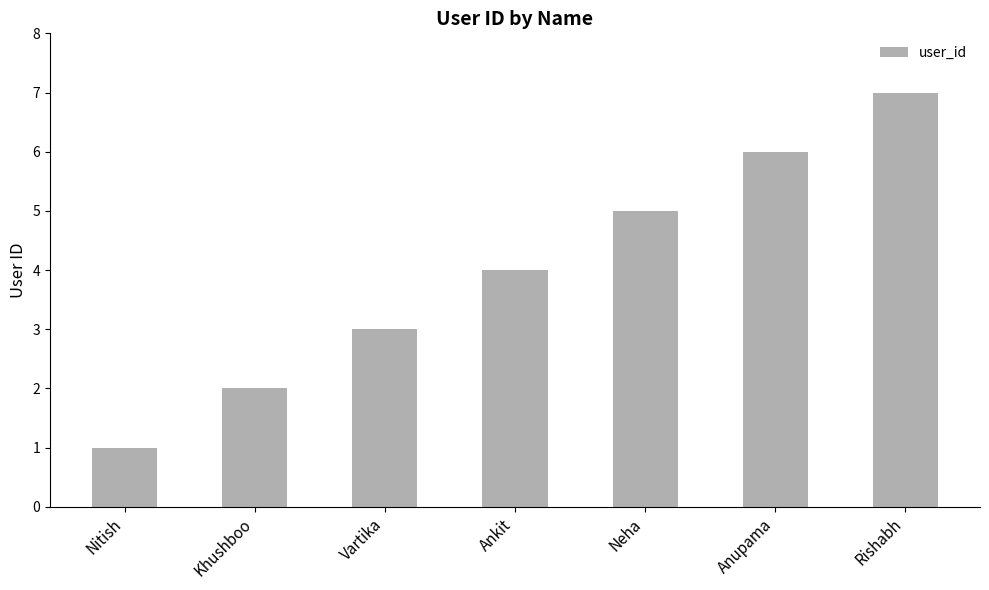

Rank the categories by value from highest to lowest.

Rishabh, Anupama, Neha, Ankit, Vartika, Khushboo, Nitish